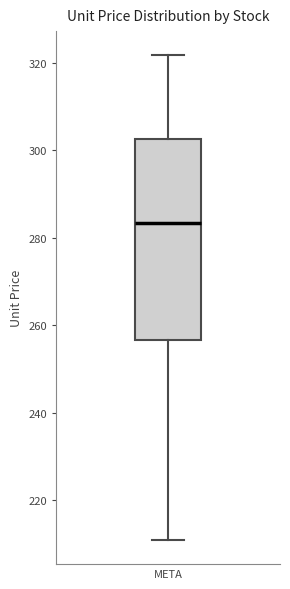

Where does the median line of the box for META sit on the y-axis? The values are not printed on the chart, so give them approximately, as read against the axis.

284